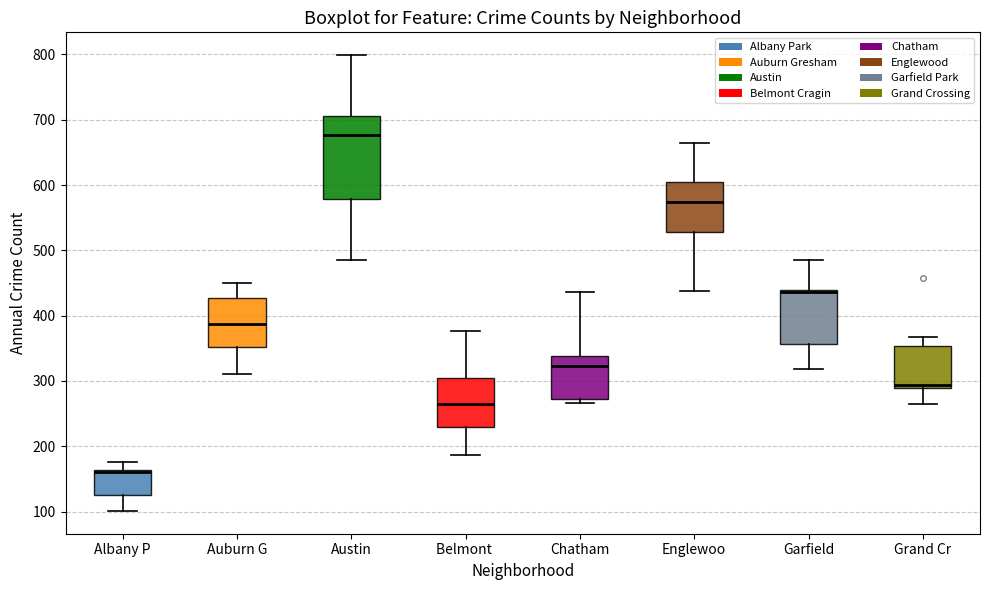

Comparing the boxes themselves (not the whiskers), which one is the tallest?

Austin